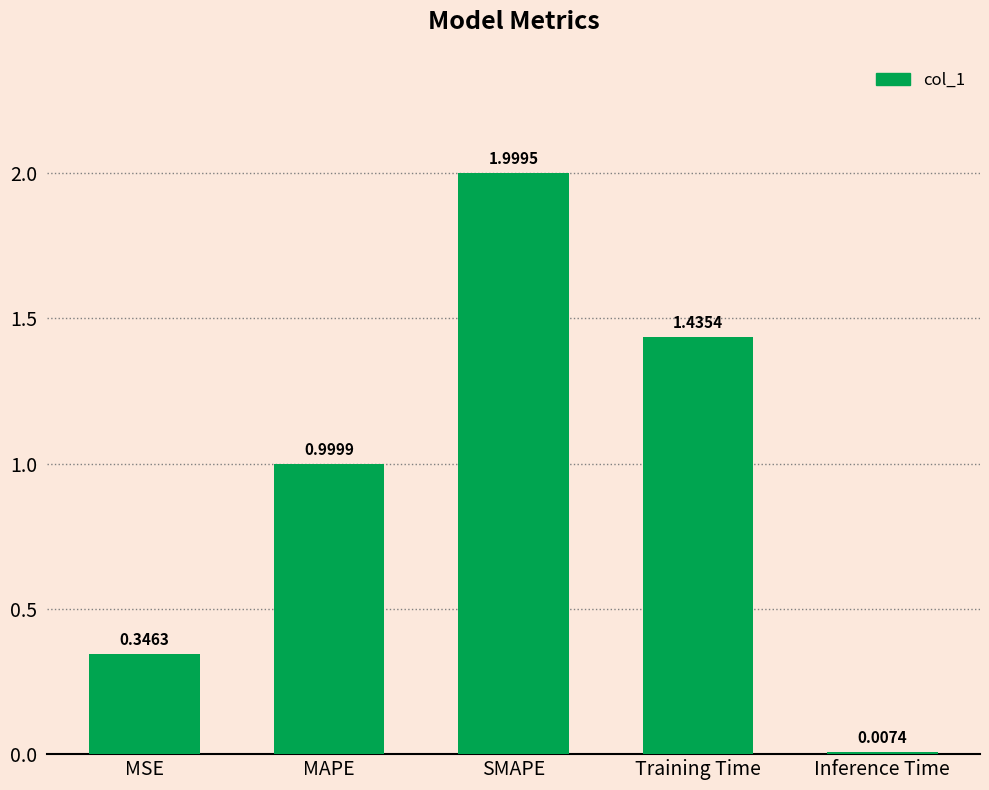

What is the change in value from MAPE to Training Time?

+0.4